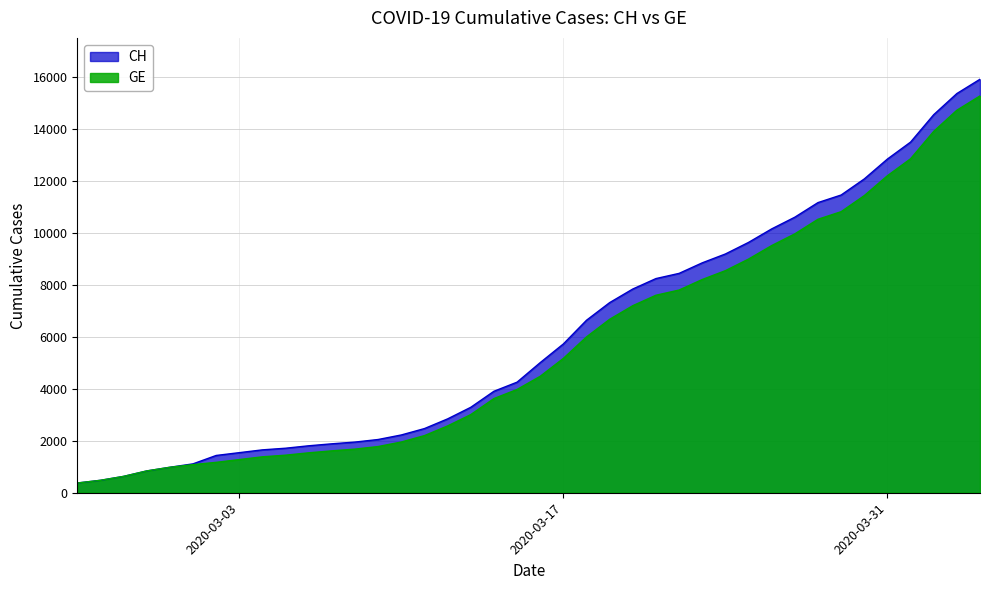

What is the difference between the highest and lowest values at 2020-03-15?

281